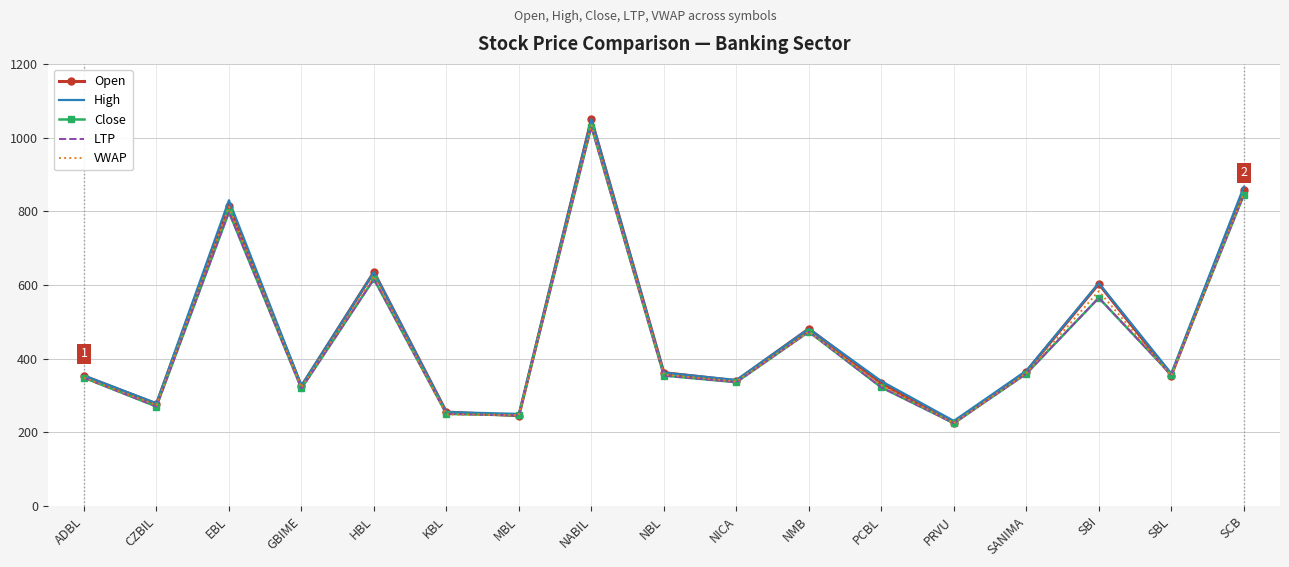

Count the number of data series in this chart.

5